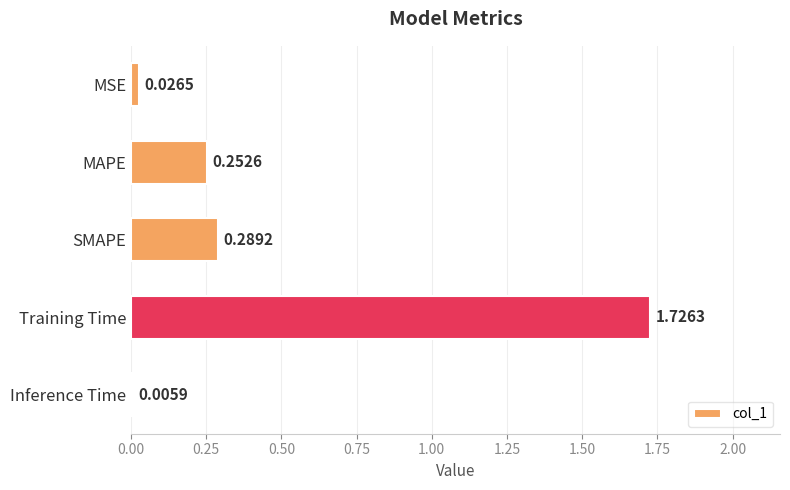

Are the bars horizontal?

Yes